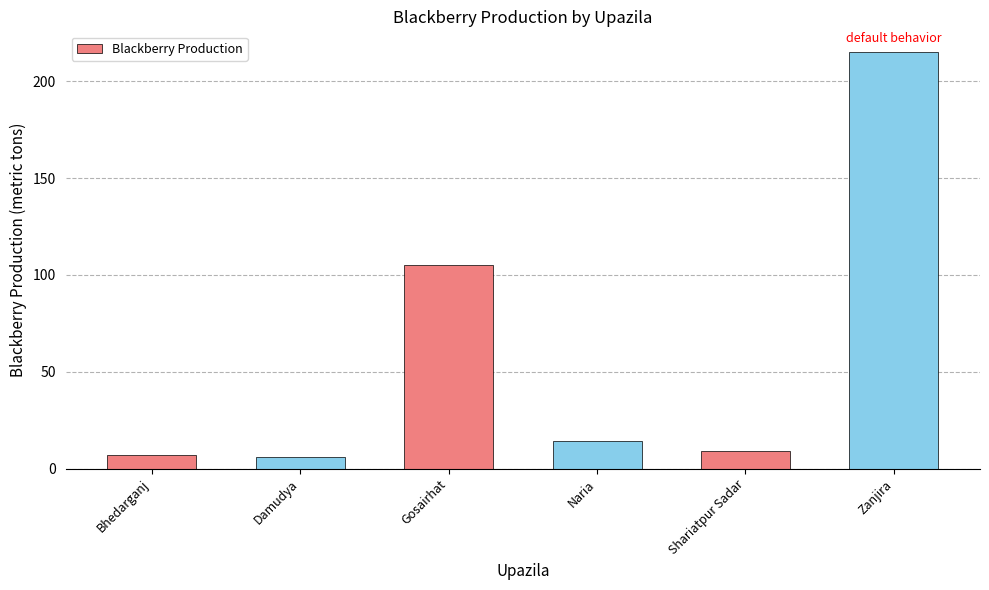

How many series are shown in this chart?

1